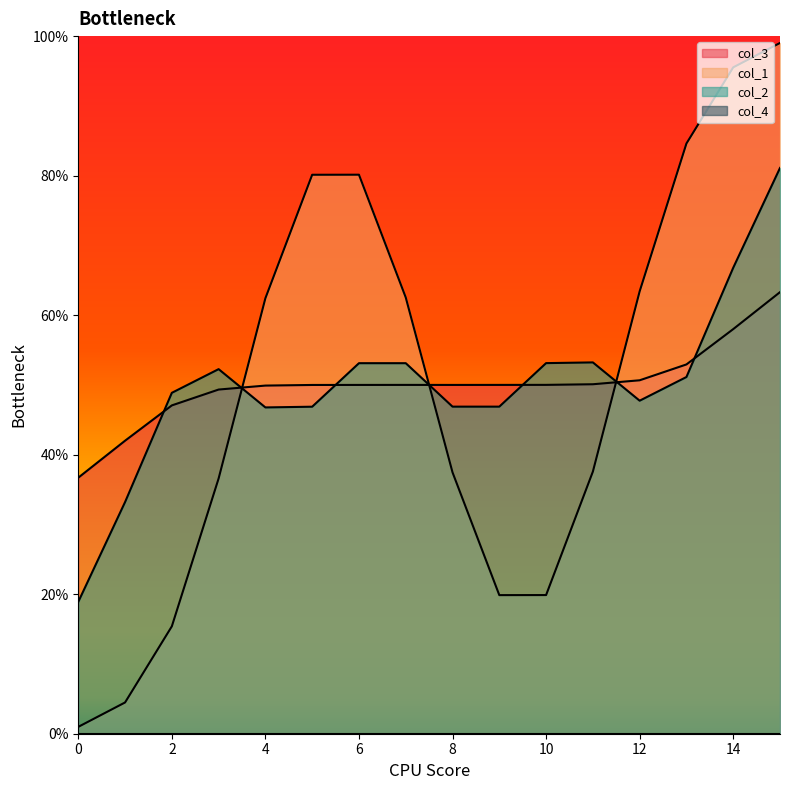

What are all the series names shown in the legend?

col_3, col_4, col_1, col_2